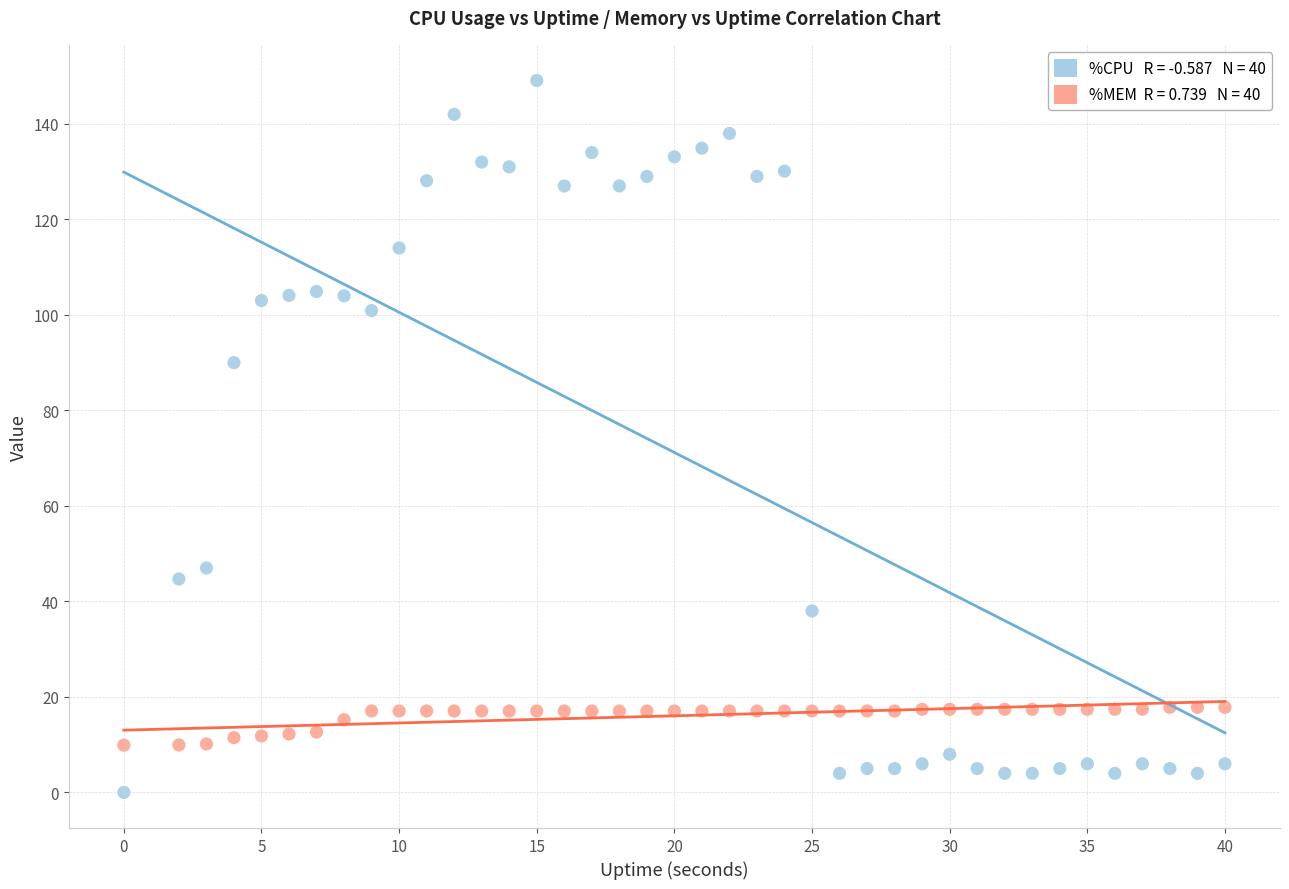

Across all series, what Y value is closest to 74?

90.0